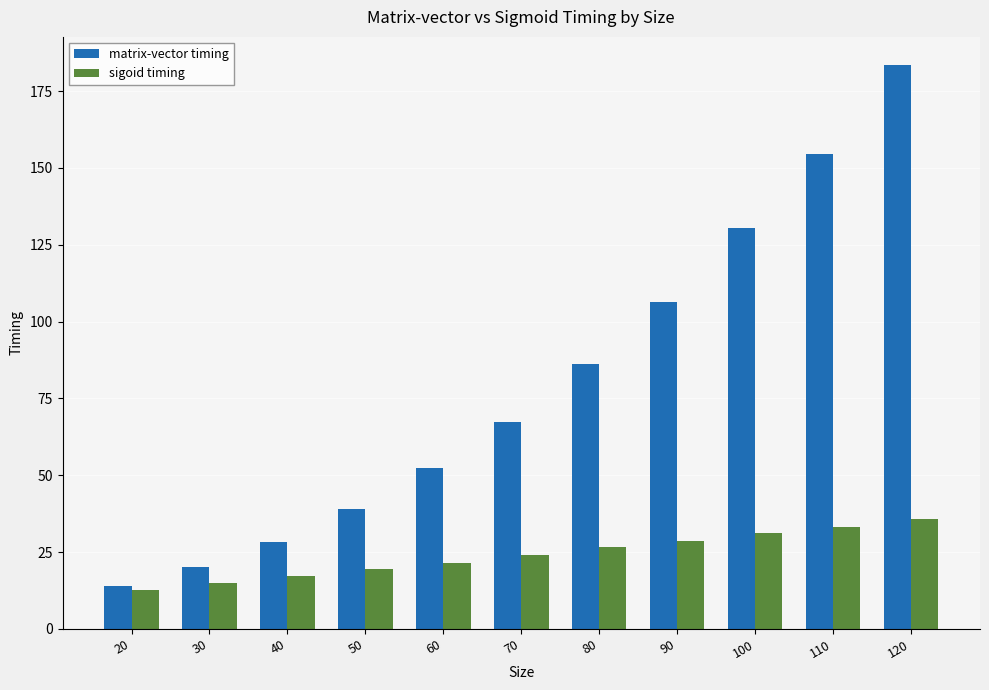

Which label corresponds to the largest value in the chart?

120